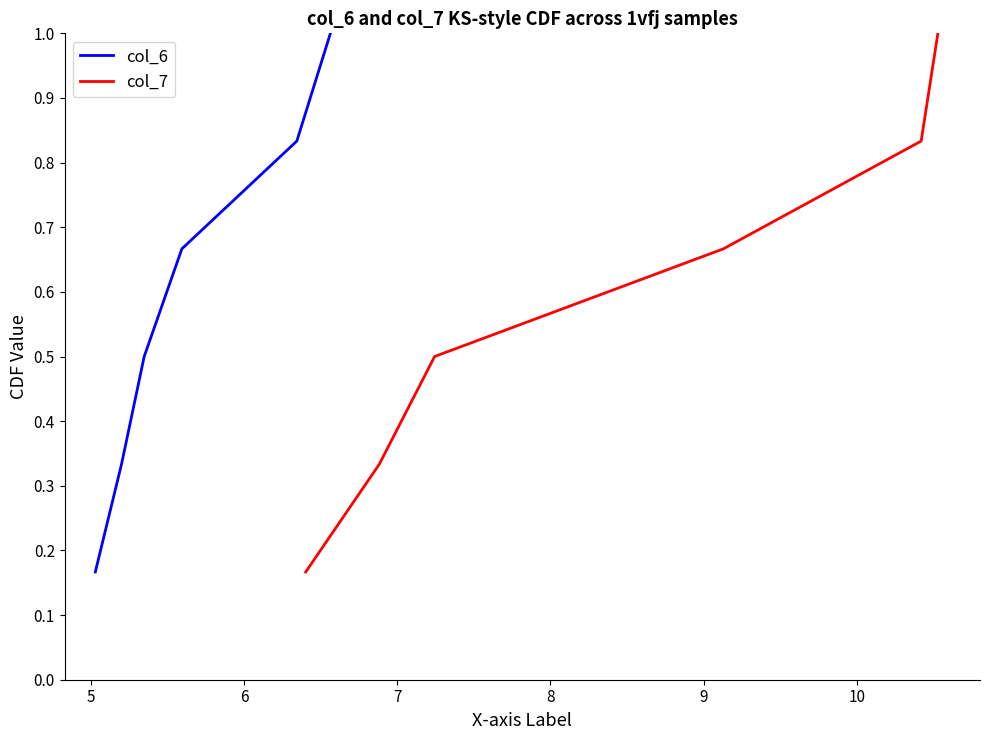

Reading left to right, what are all the values shown in this chart?

col_6: 0.2	0.3	0.5	0.7	0.8	1.0
col_7: 0.2	0.3	0.5	0.7	0.8	1.0